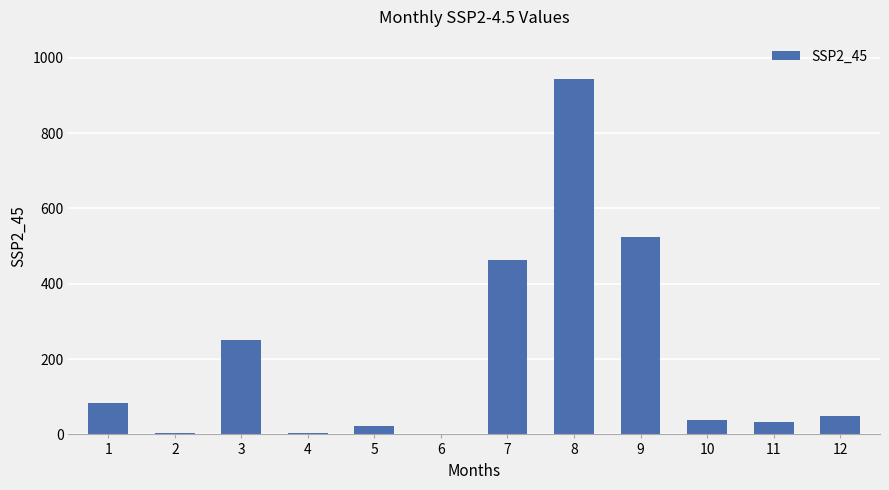

The value at 1 is 20.8. True or false?

False